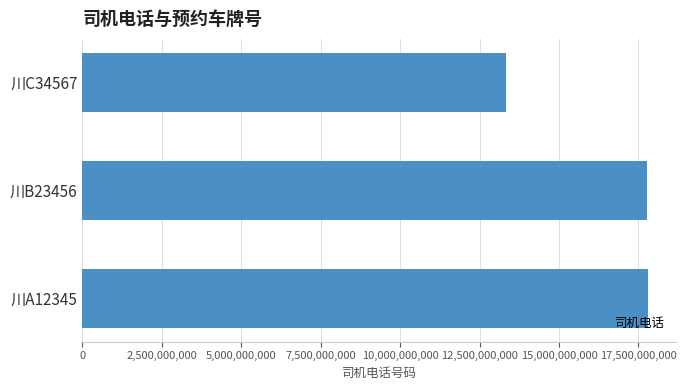

What is the approximate value at 川B23456, to the nearest 100?

17766667800